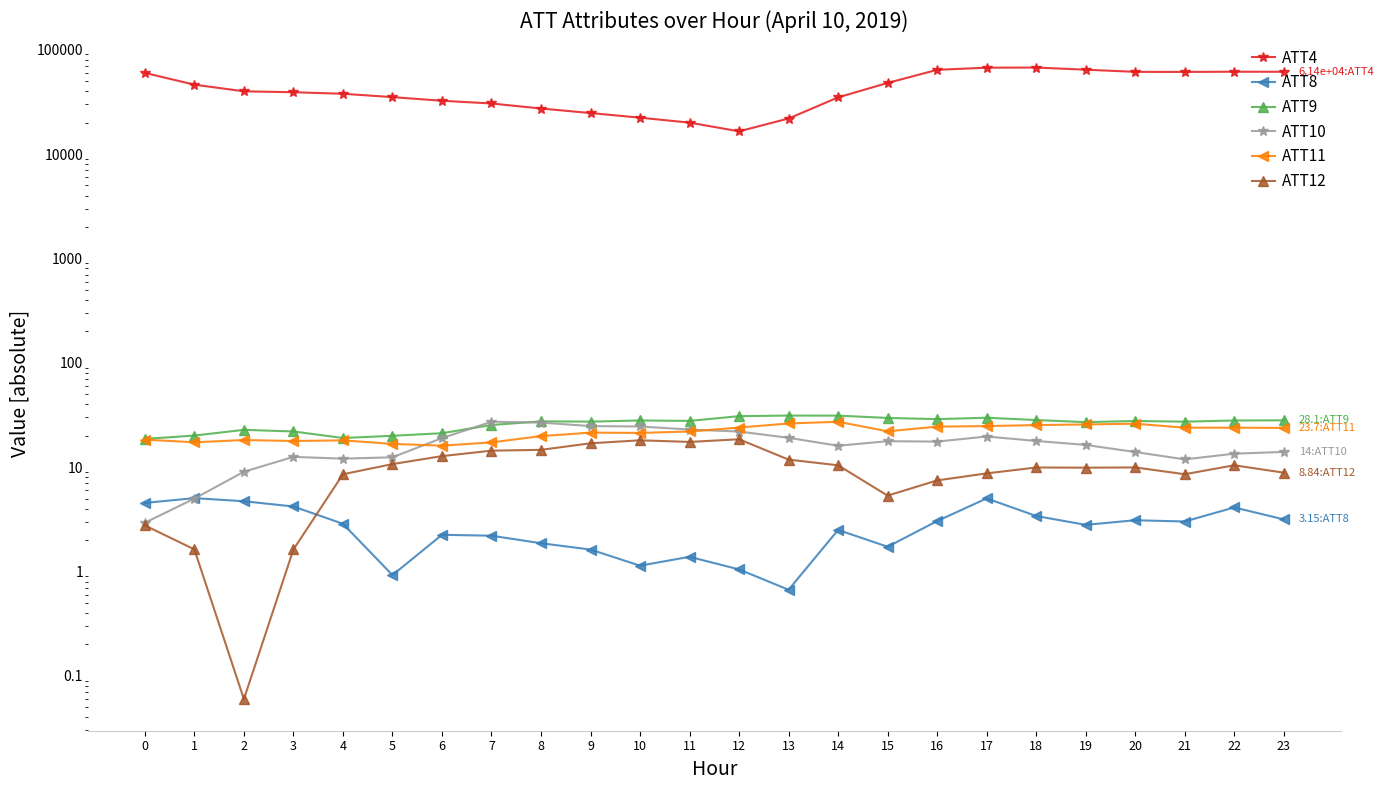

What is the total value across all series at 15?

48076.4